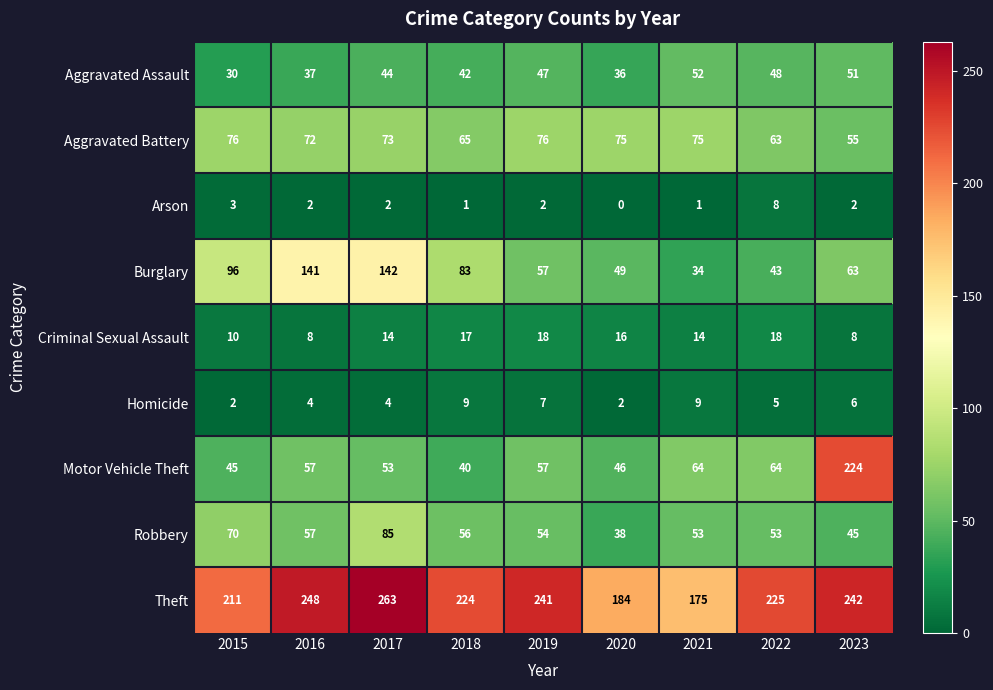

How many data points does each series have?

9